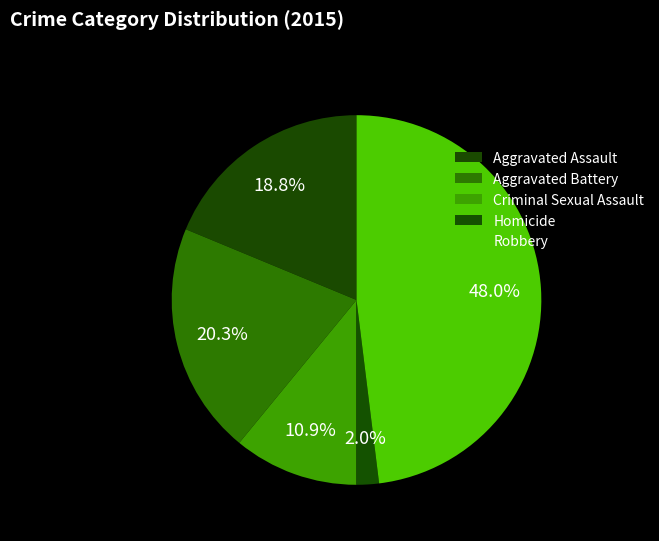

Is the sum of Criminal Sexual Assault and Aggravated Battery greater than half?

No